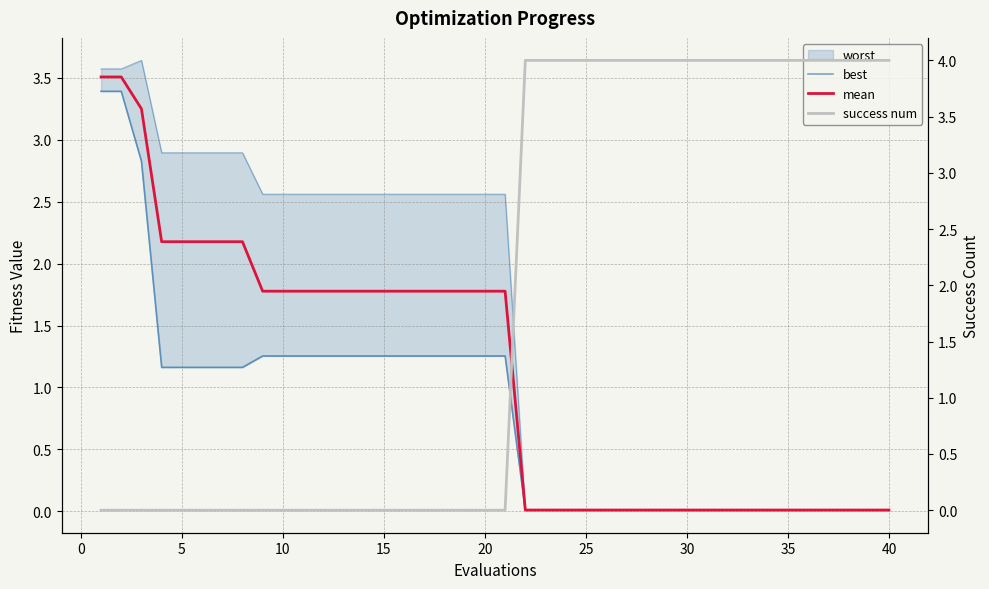

At how many categories does at least one series exceed 1?

40